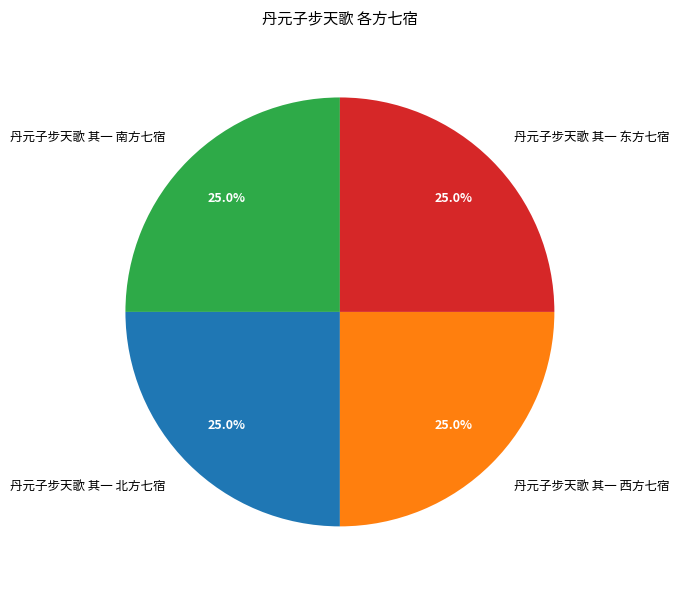

What percentage is the 丹元子步天歌 其一 北方七宿 slice, to the nearest percent?

25%